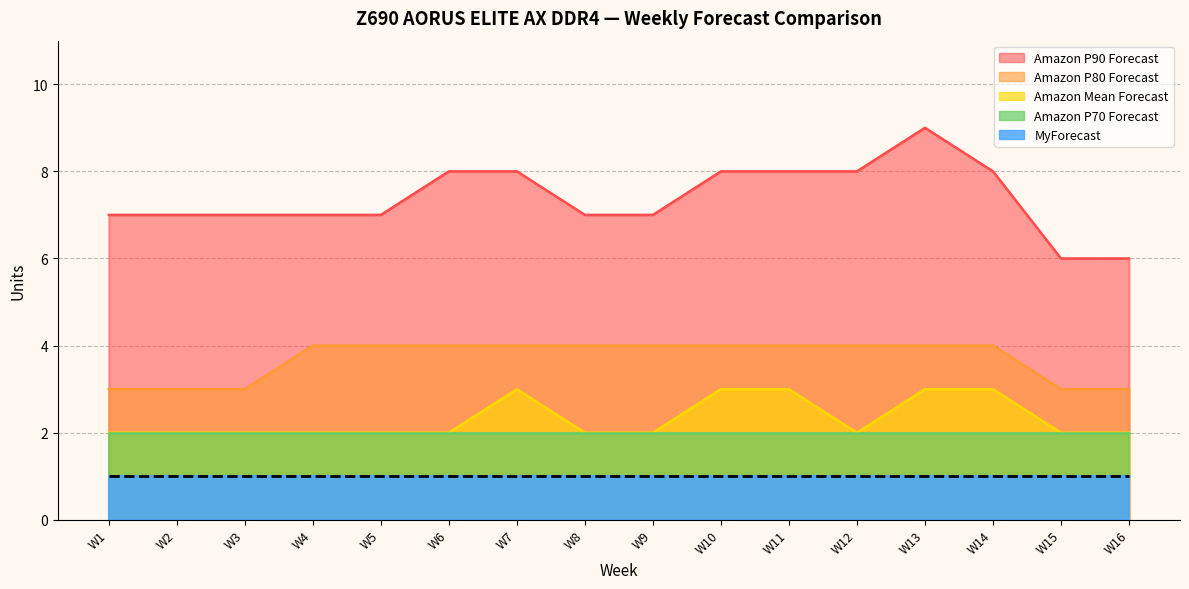

How many Amazon Mean Forecast values are between 2 and 3?

16